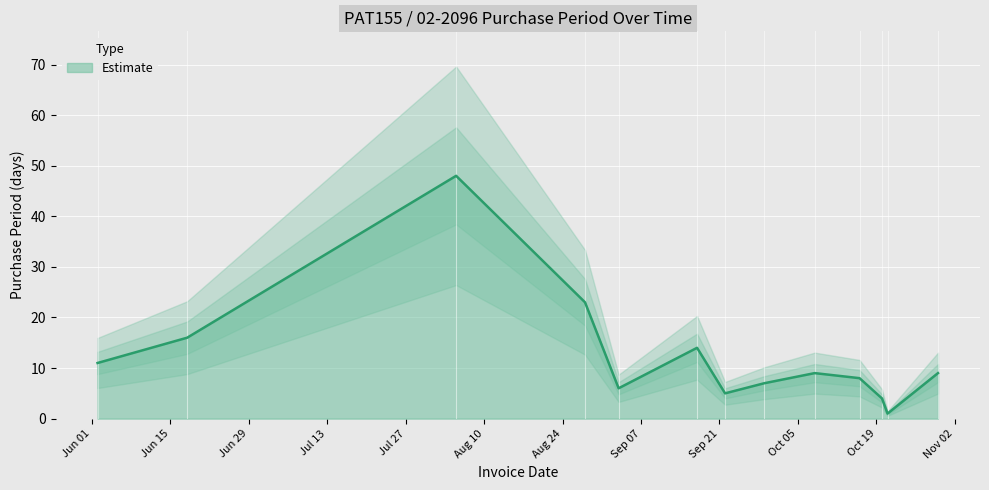

Where is the first local minimum?

2015-09-03